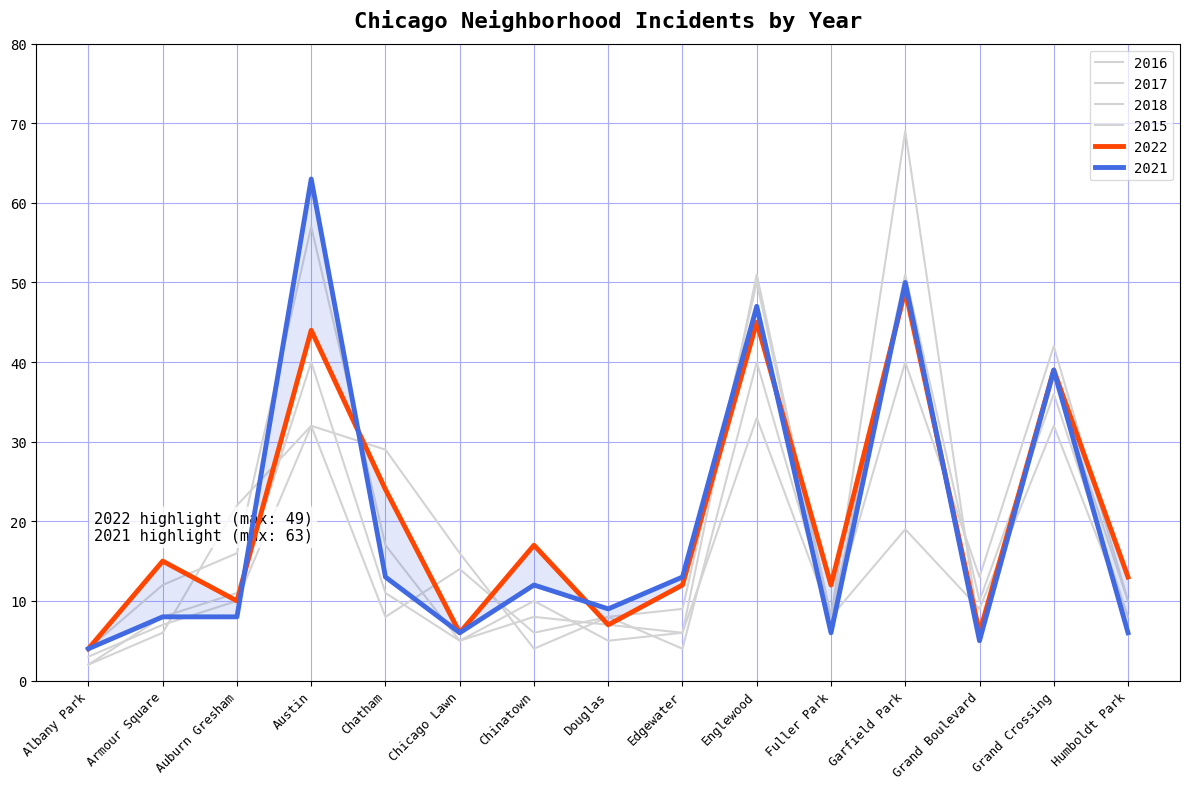

True or false: 2022 has a value of 25 at Chinatown.

False